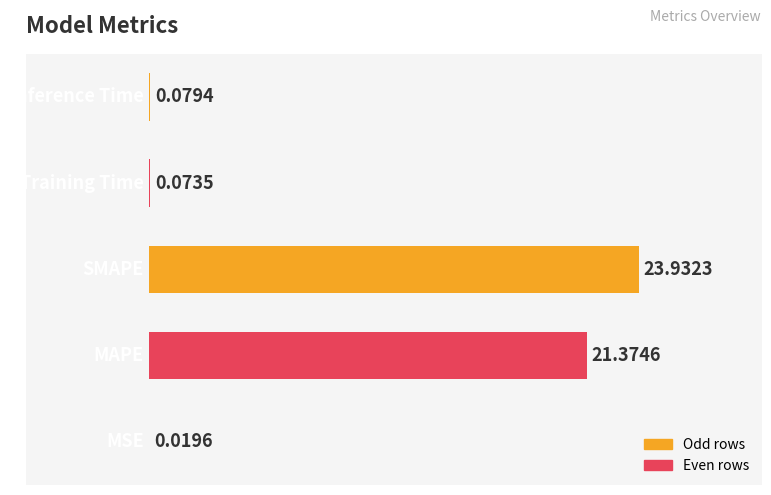

What is the sum of all values?

45.5